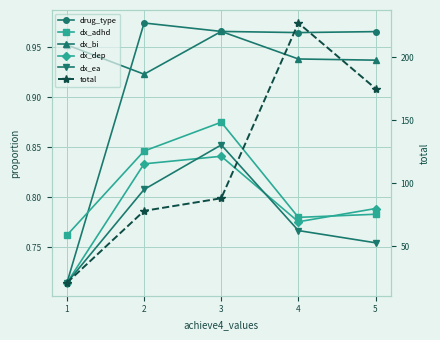

What is the value of the total point at the 2nd from the left?

78.0